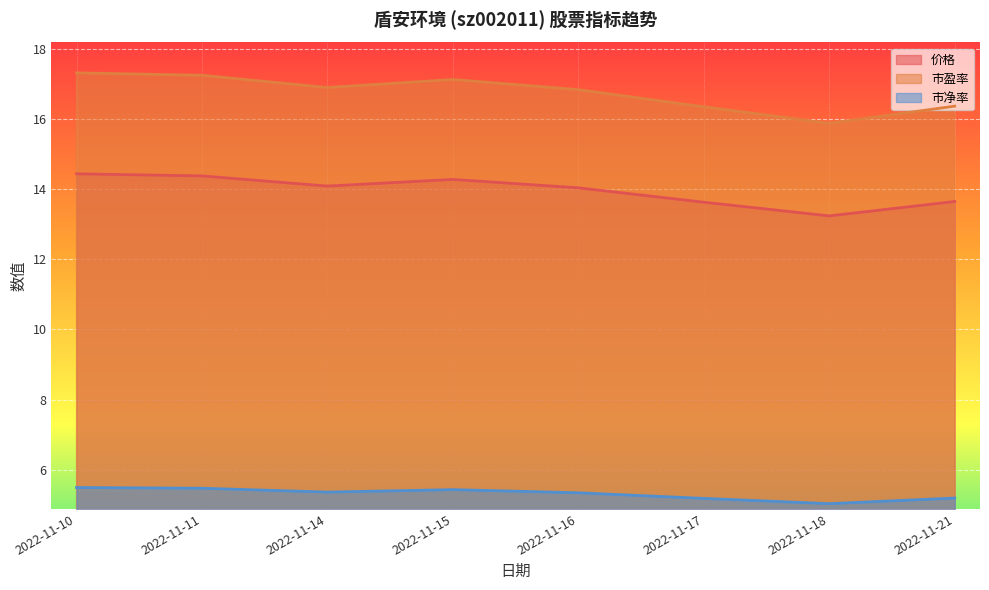

The 价格 series shows 21.7 at 2022-11-11. True or false?

False